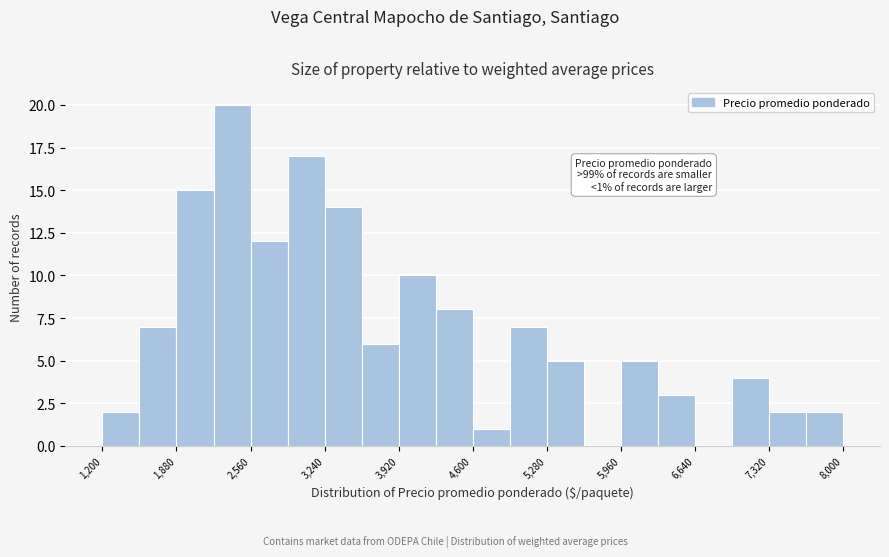

Around what value on the x-axis is the tallest bar? Give the approximate position of its centre, as read against the axis.

2400